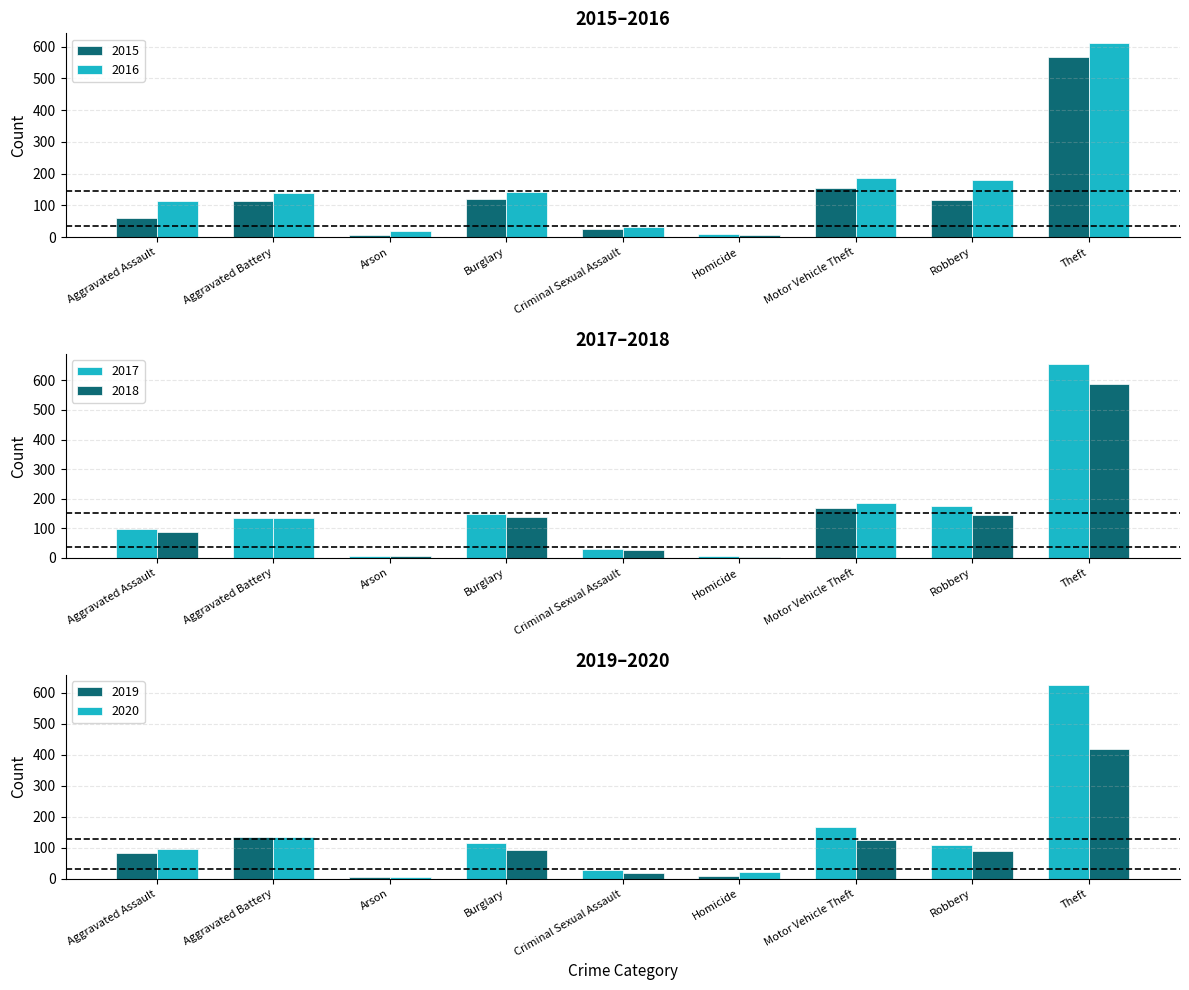

At how many categories does at least one series exceed 51?

6